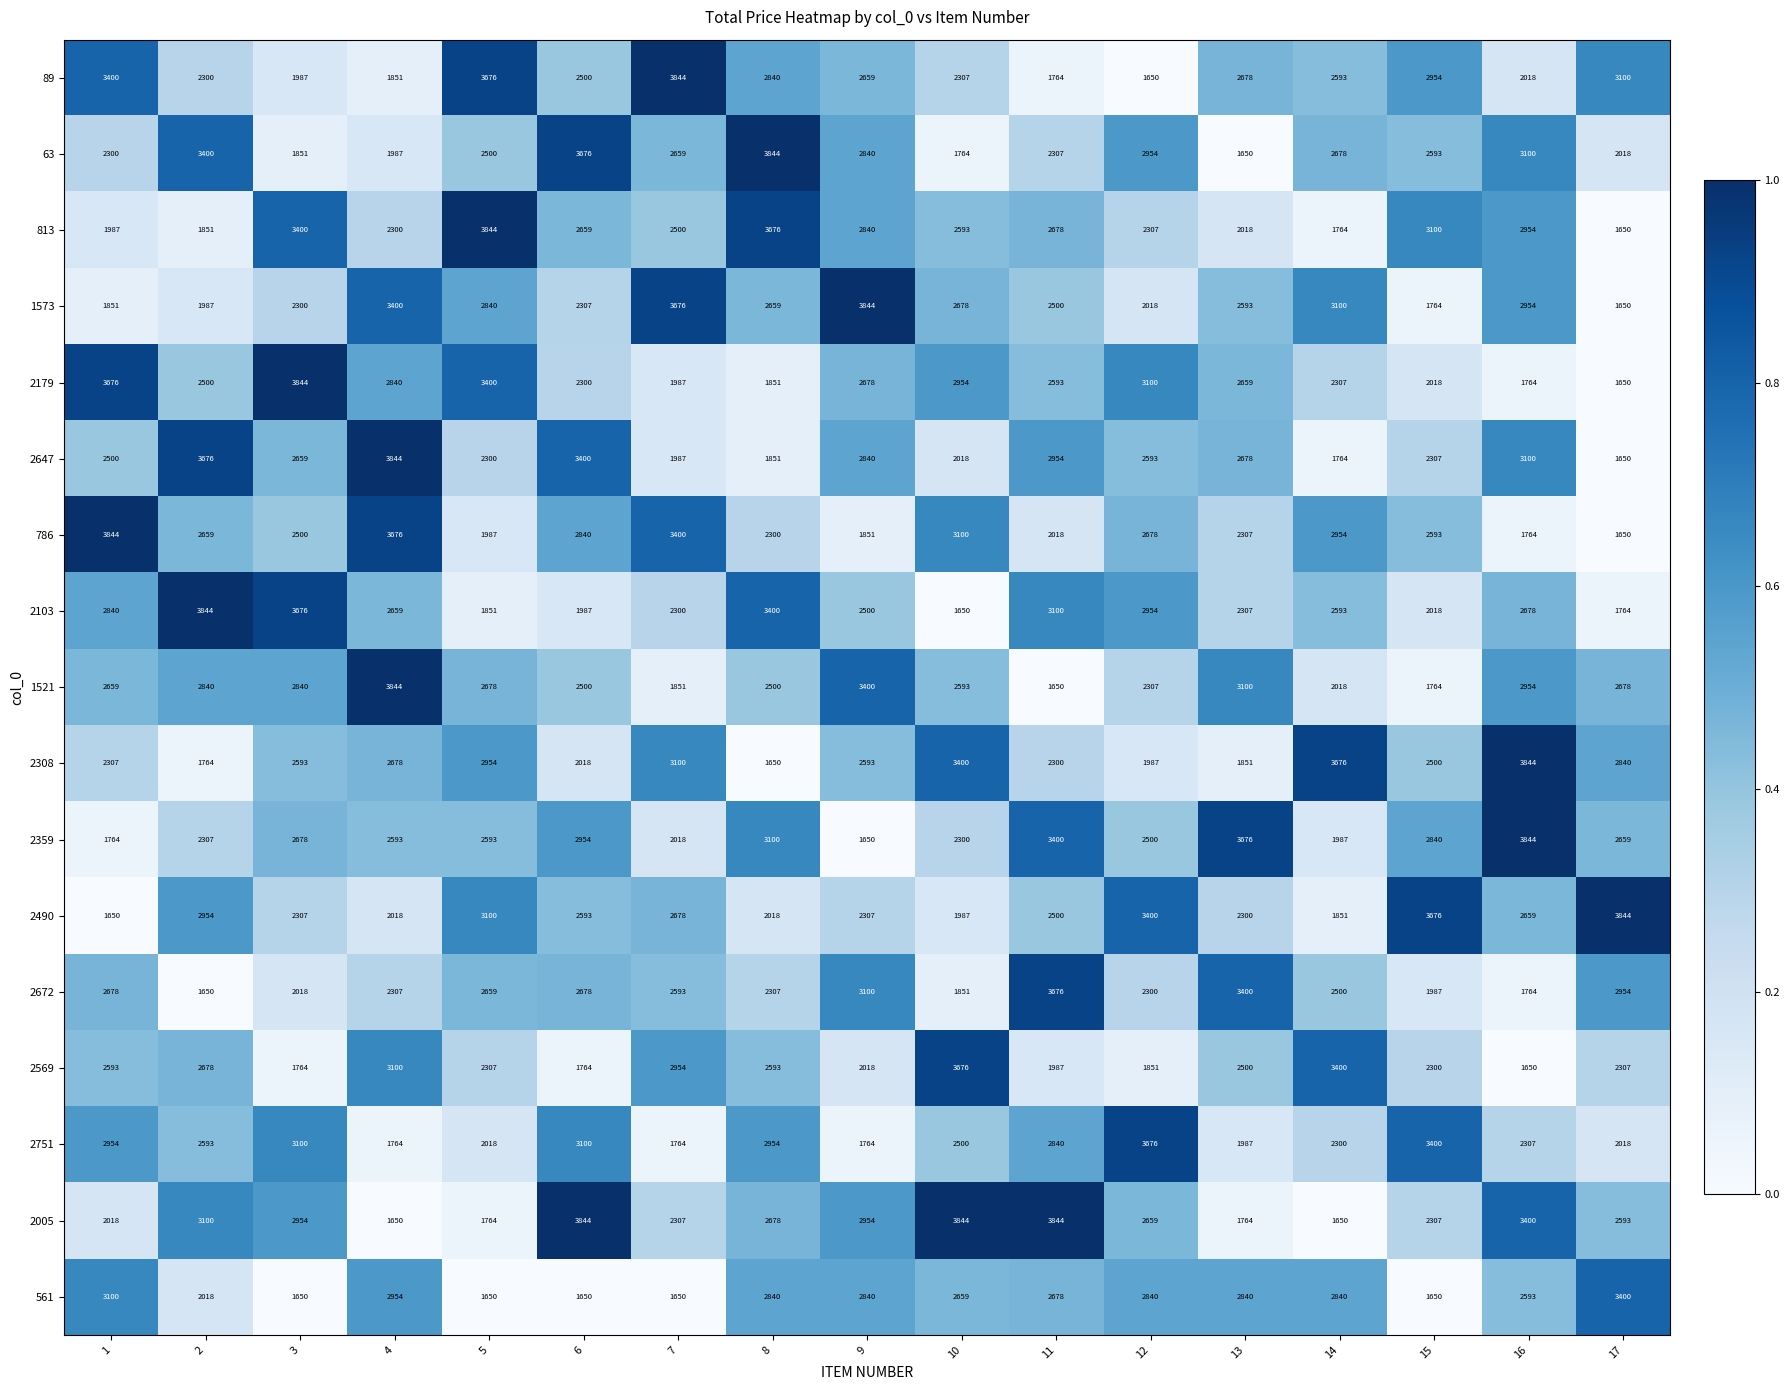

Between 3 and 15, which series saw the biggest shift?

2179